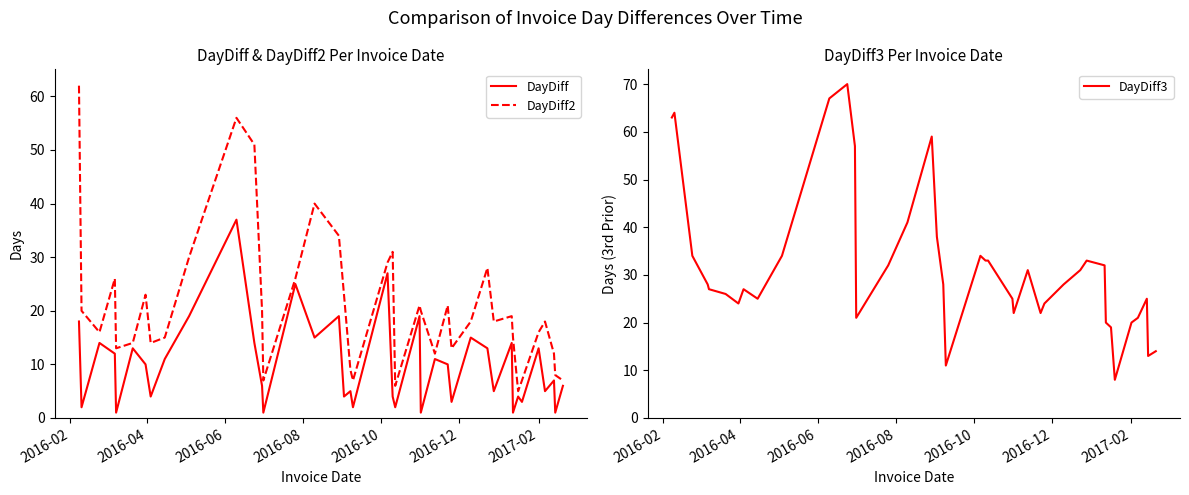

What is the difference between the maximum and minimum values in the DayDiff series?

36